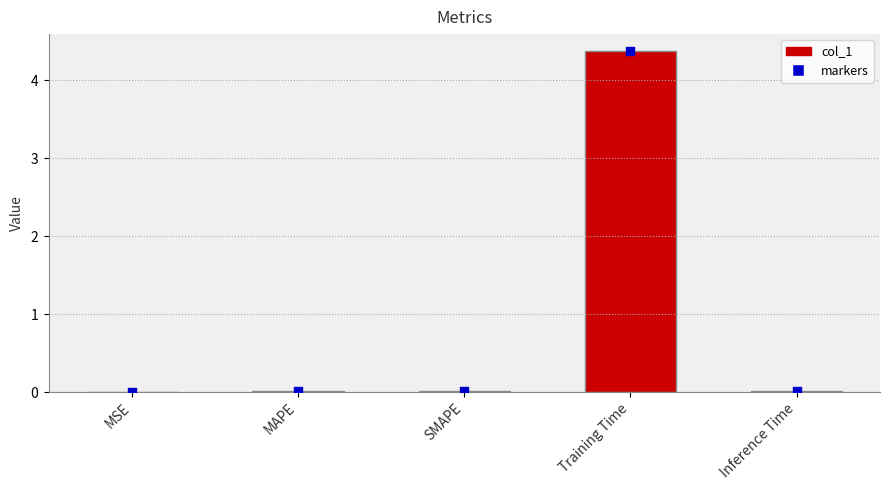

Between SMAPE and Inference Time, which is larger?

Inference Time